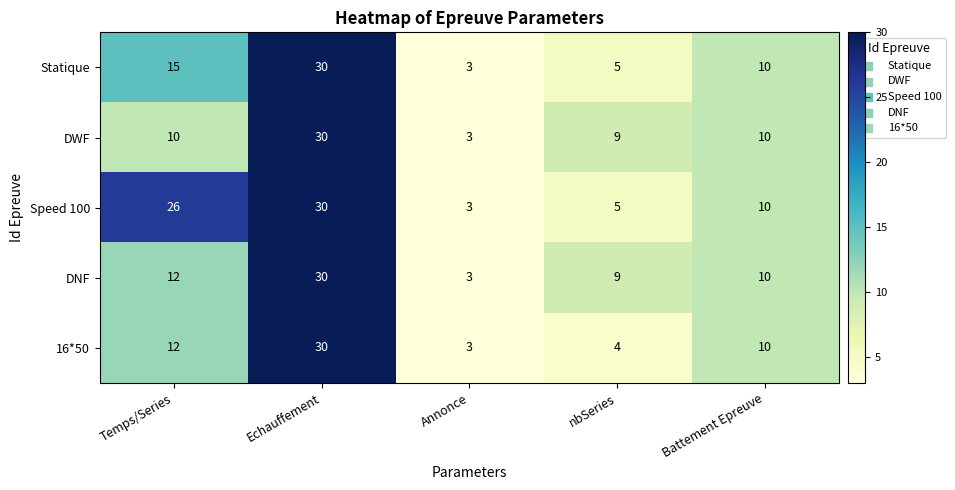

How many distinct data groups are displayed?

5